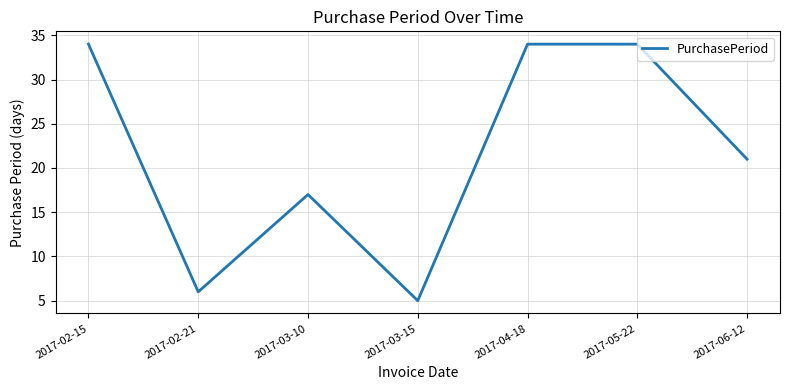

Reading left to right, extract all data points from this chart.

2017-02-15=34	2017-02-21=6	2017-03-10=17	2017-03-15=5	2017-04-18=34	2017-05-22=34	2017-06-12=21